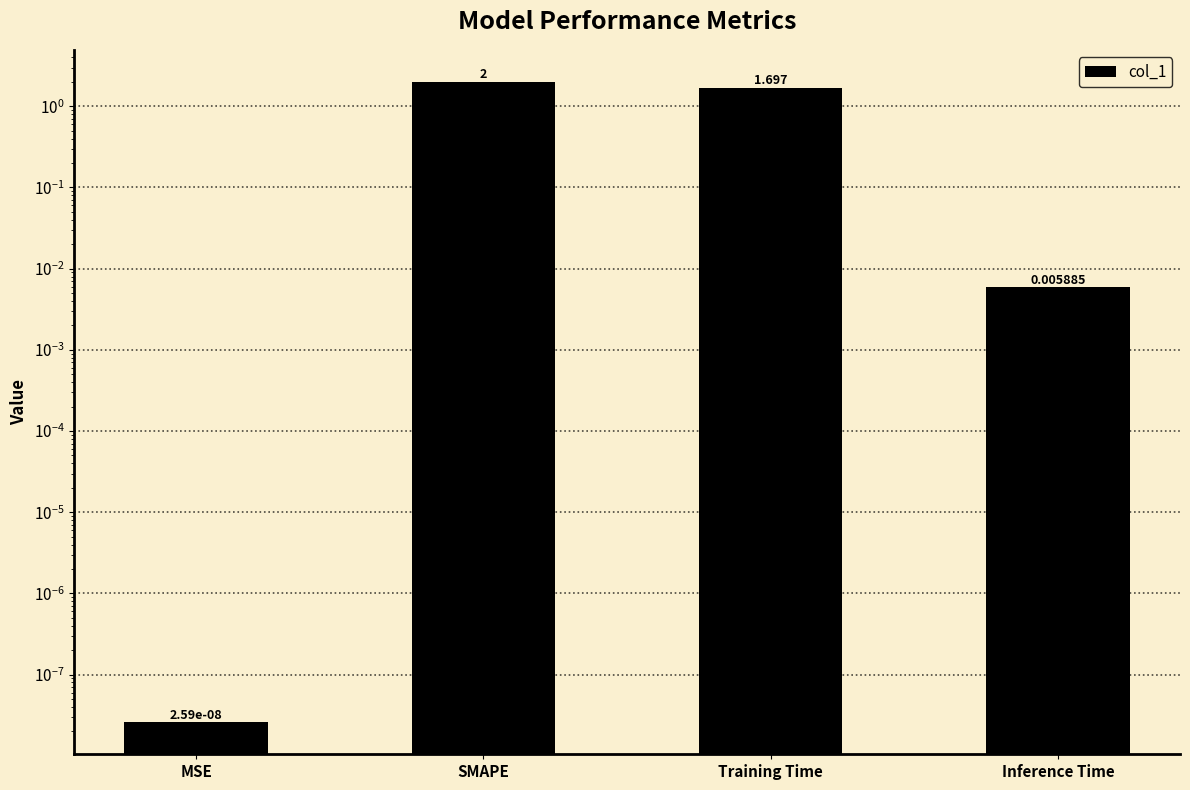

Rank the categories by value from highest to lowest.

SMAPE, Training Time, Inference Time, MSE